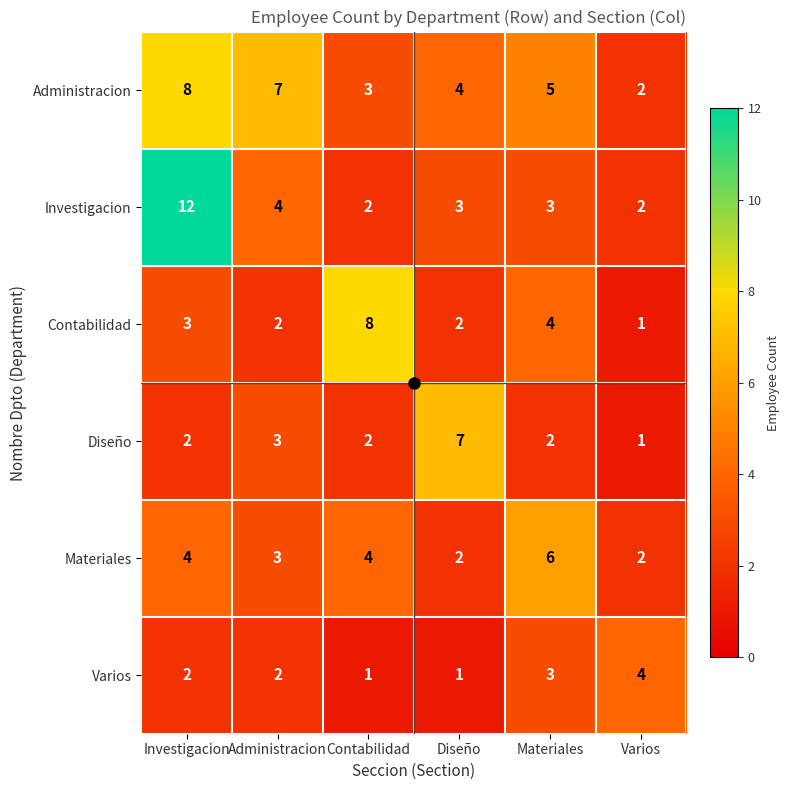

Which series has the largest total across all categories?

Administracion